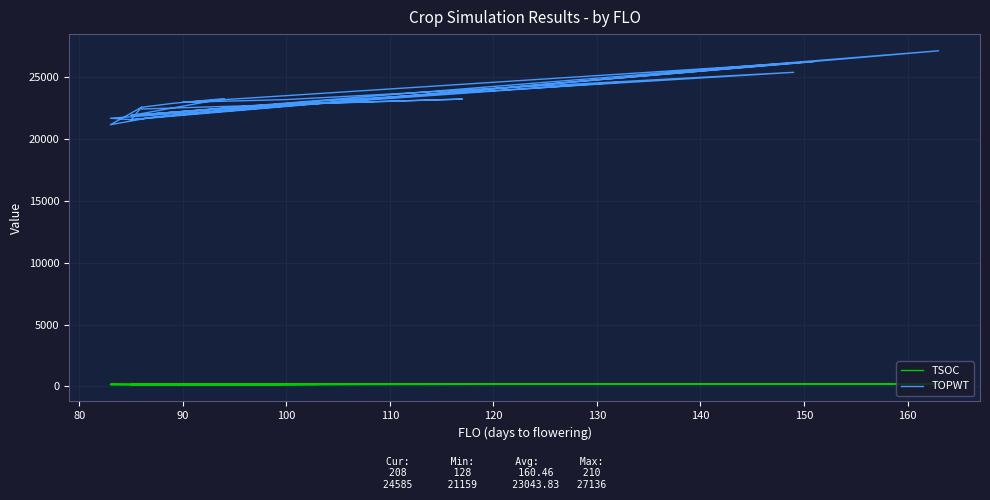

What is the sum of all TSOC values?

3851